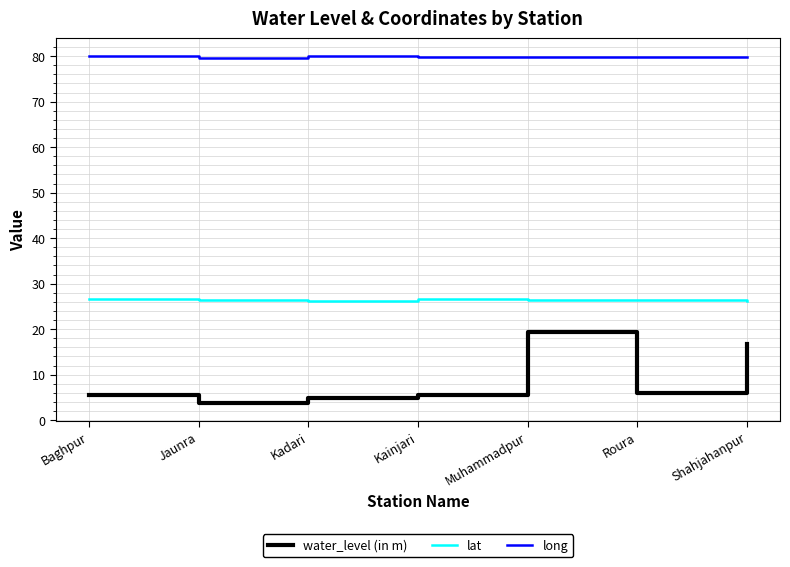

What position from the left is Muhammadpur?

5